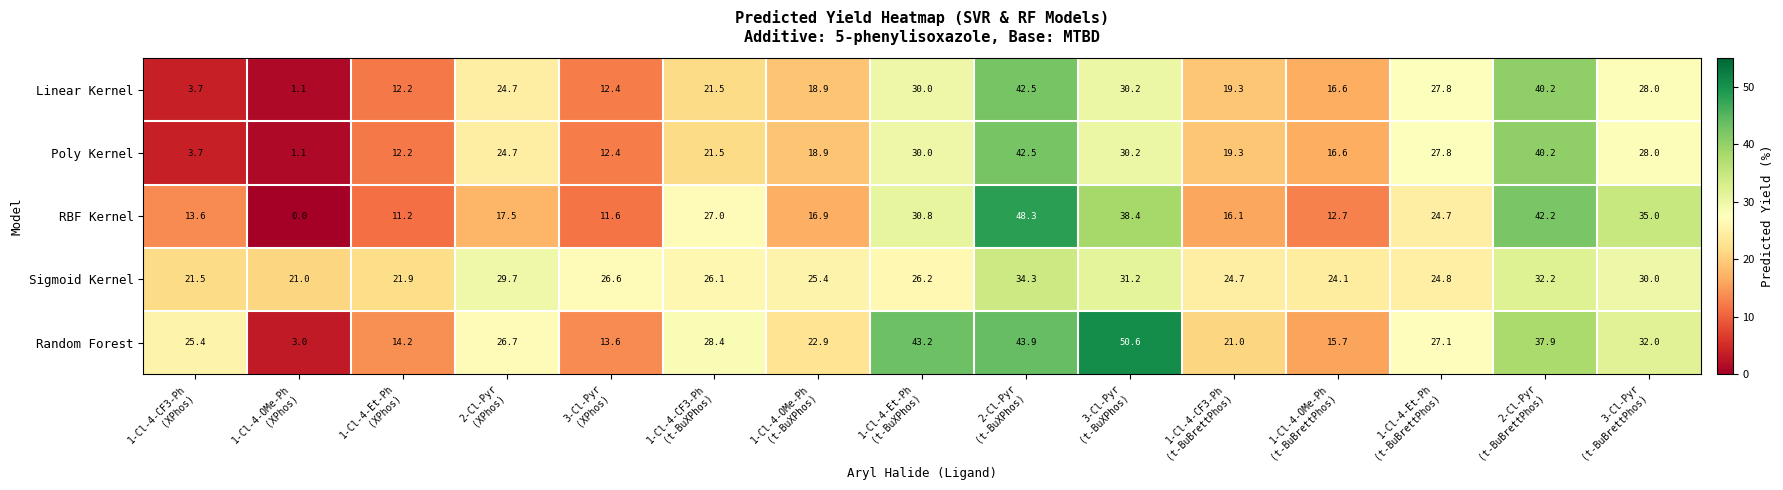

Which series has the largest range (max minus min)?

RBF Kernel